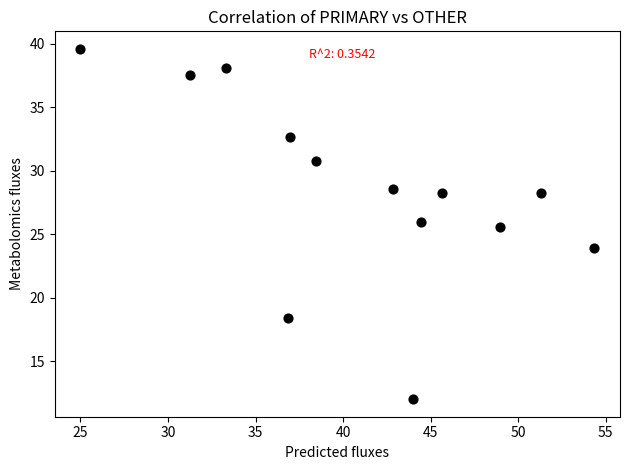

What Y value in the scatter plot is closest to 25?

25.5